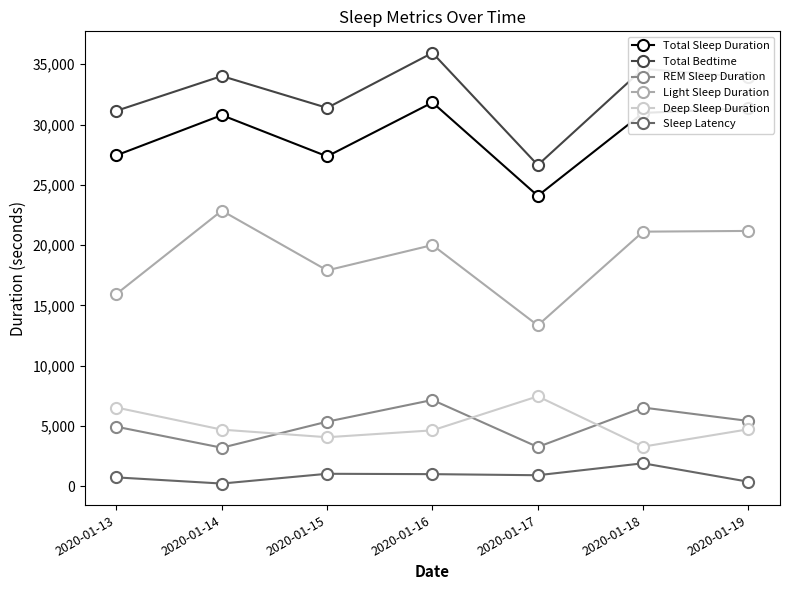

What is the maximum value for Deep Sleep Duration?

7470